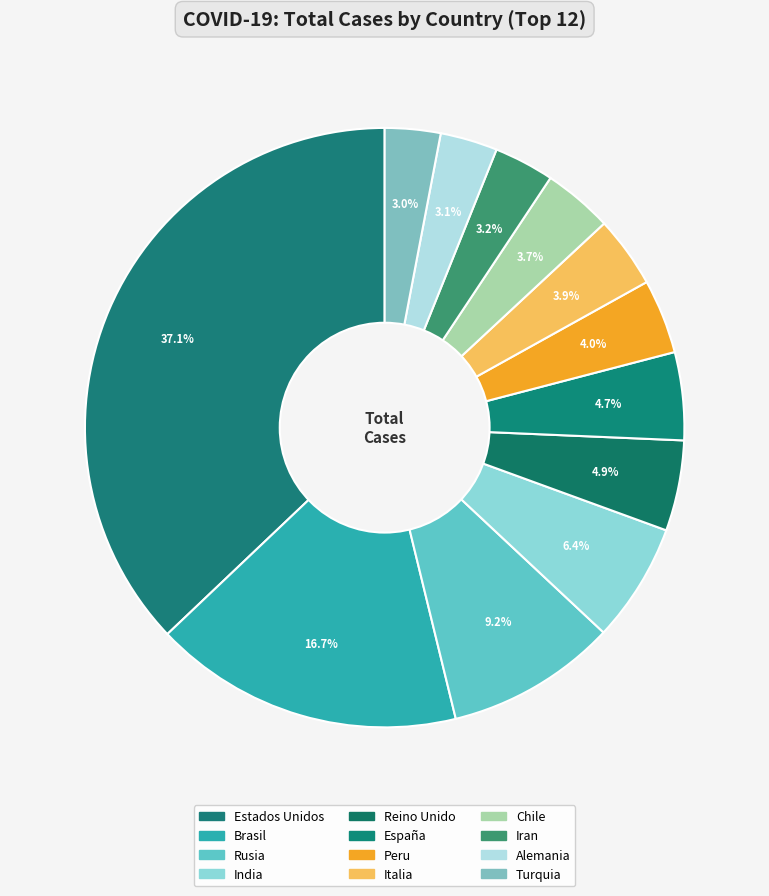

True or false: Turquia accounts for 1% of the total.

False